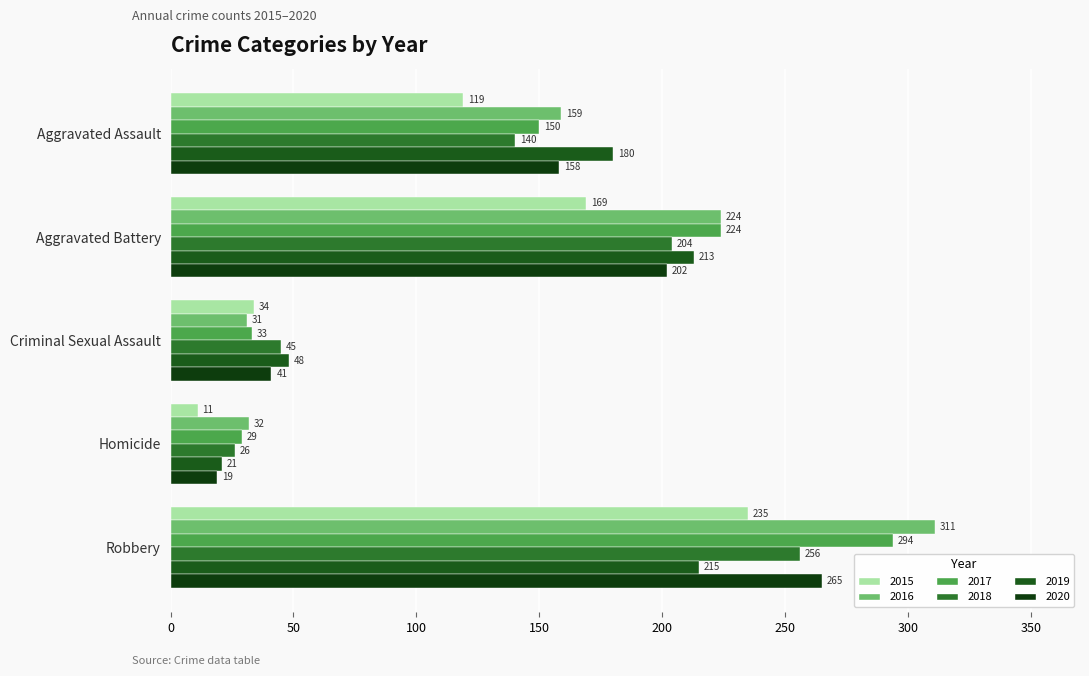

Which series has the largest total across all categories?

2016